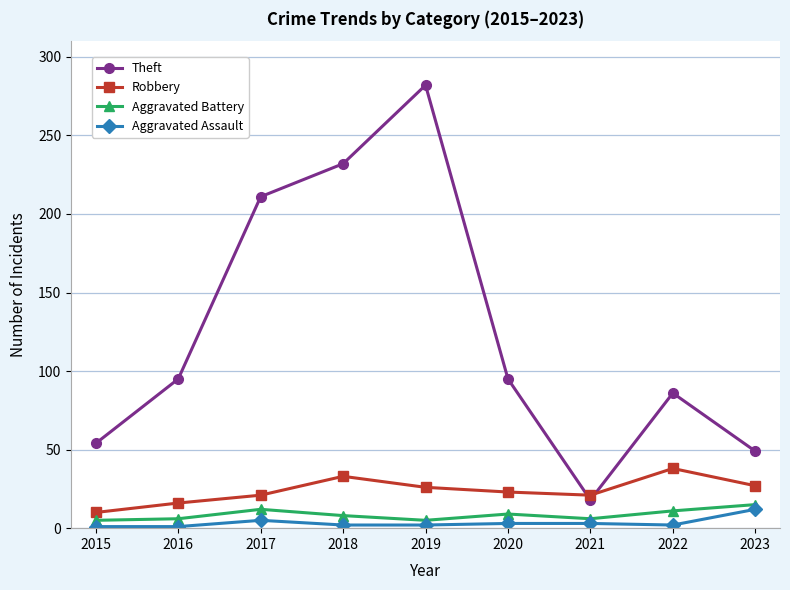

How many categories are shown in the chart?

9